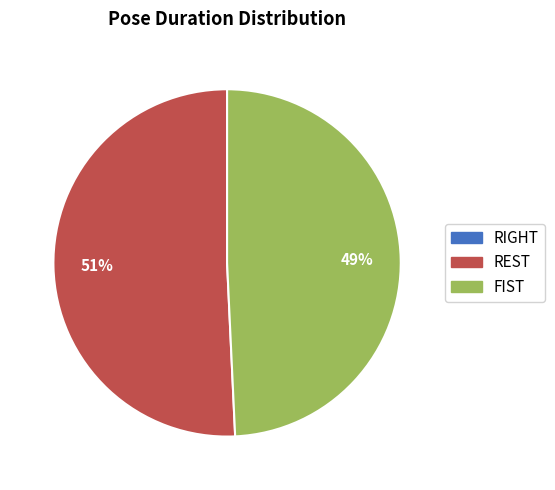

Which category has the biggest portion of the pie?

REST